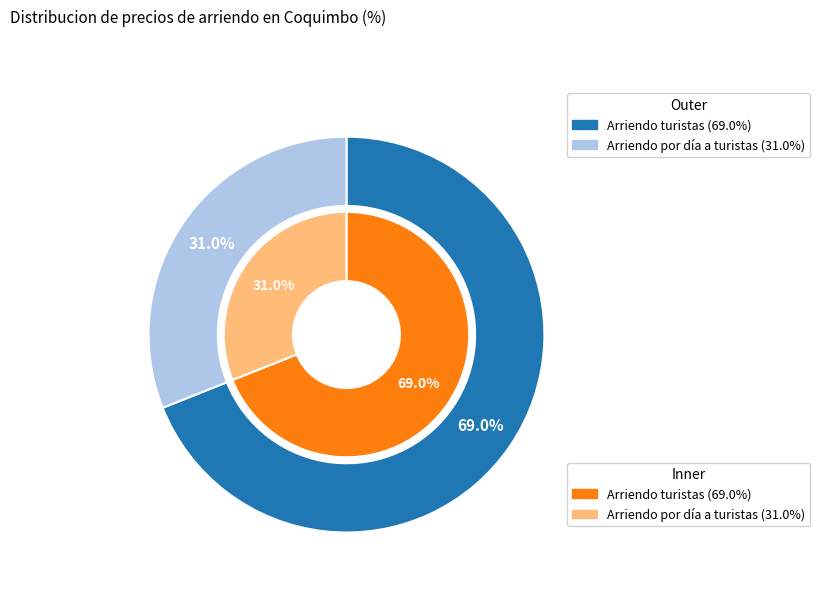

What portion of the pie excludes Arriendo turistas?

31.0%